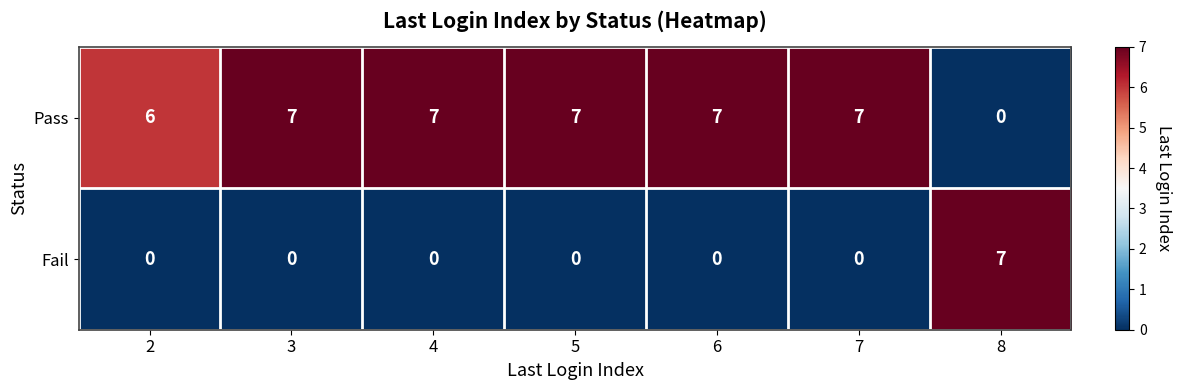

What is the total value across all series at 4?

7